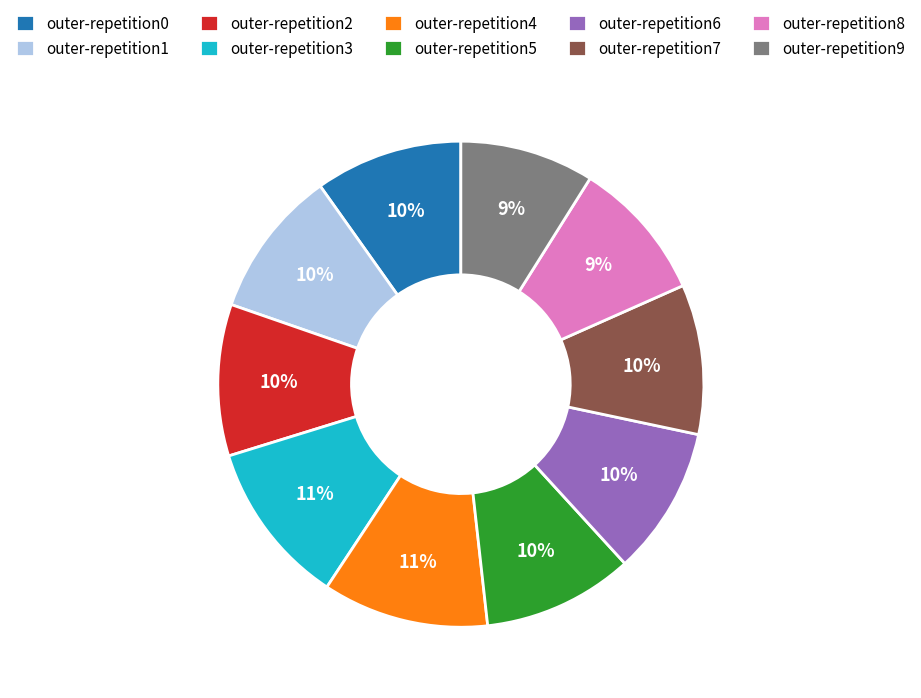

Do outer-repetition8 and outer-repetition2 together represent more than half of the pie?

No